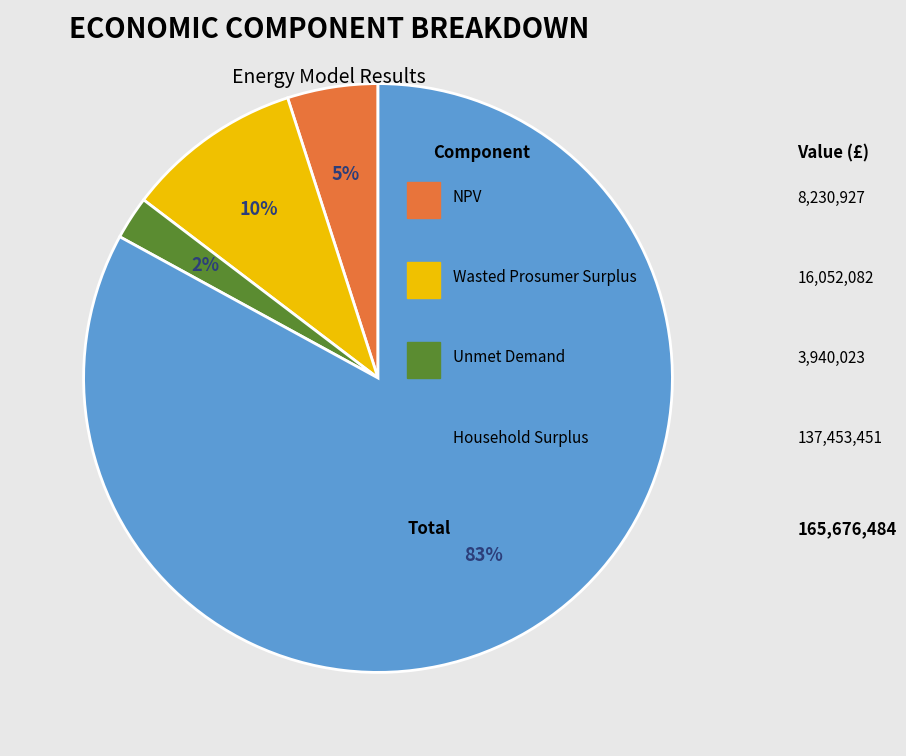

To the nearest percent, what is the difference between the largest and smallest slice percentages?

81%